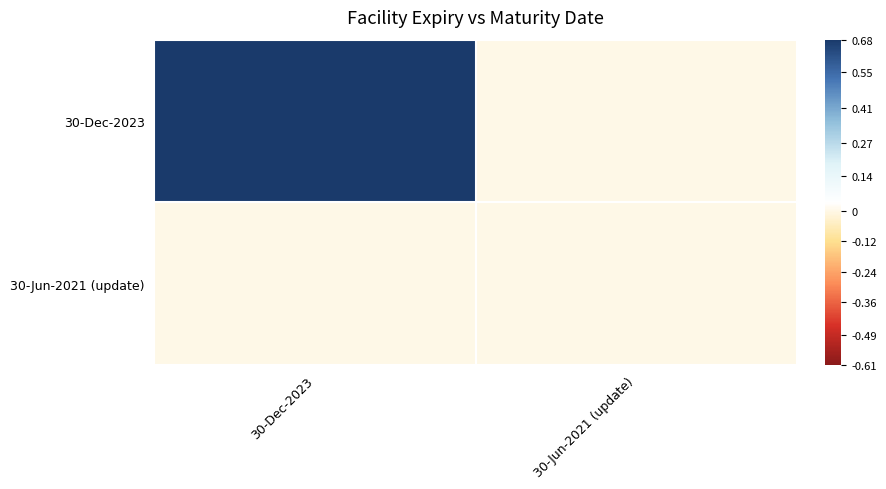

Between 30-Jun-2021 (update) and 30-Dec-2023, which is larger?

30-Dec-2023